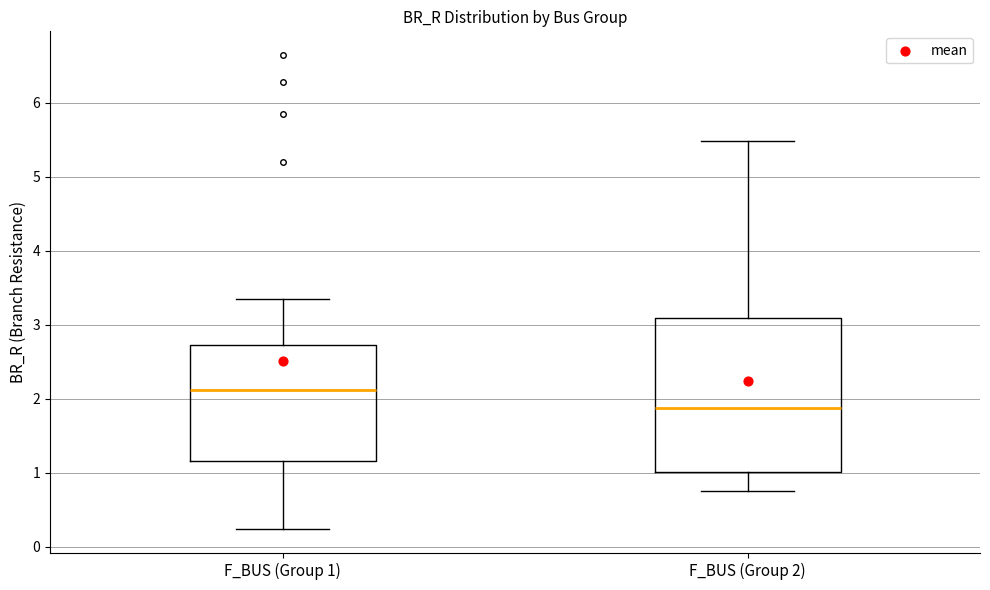

Reading left to right, read every box against the y-axis: the position of its median line, the range the box covers, and the ends of its whiskers. The values are not printed on the chart, so give them approximately, as read against the axis.

F_BUS (Group 1): median 2.1, box 1.2 to 2.7, whiskers 0.2 to 3.3
F_BUS (Group 2): median 1.9, box 1.0 to 3.1, whiskers 0.8 to 5.5